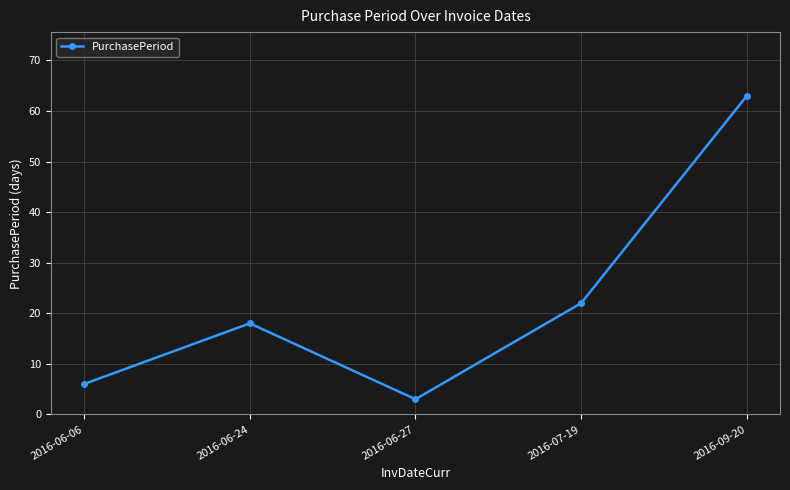

The chart shows a value of 18 at 2016-06-24. True or false?

True